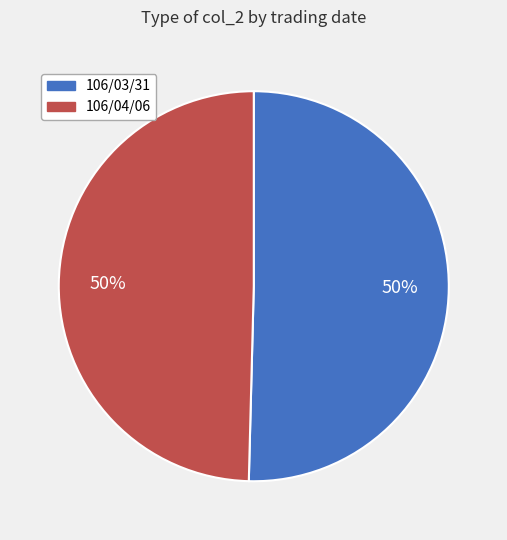

Is it true that 106/03/31 is 50% of the pie?

True